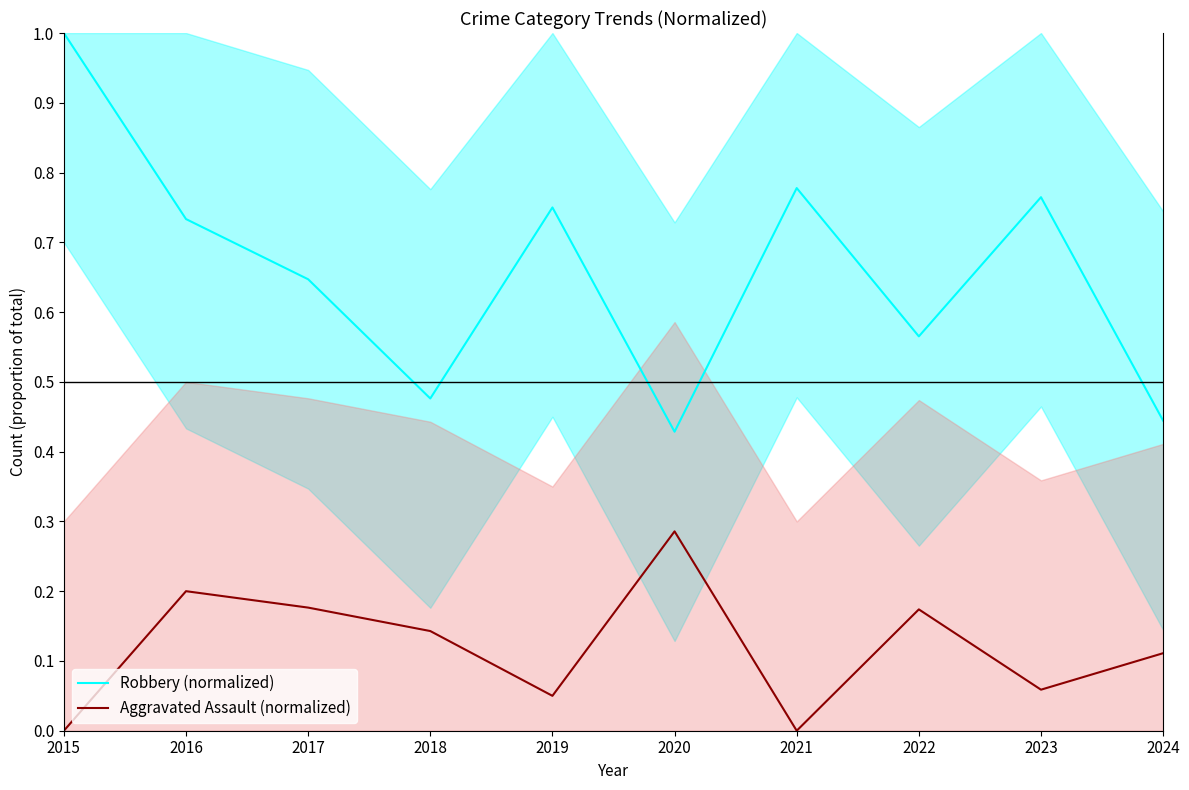

Read the Aggravated Assault (normalized) value at 2024.

0.1